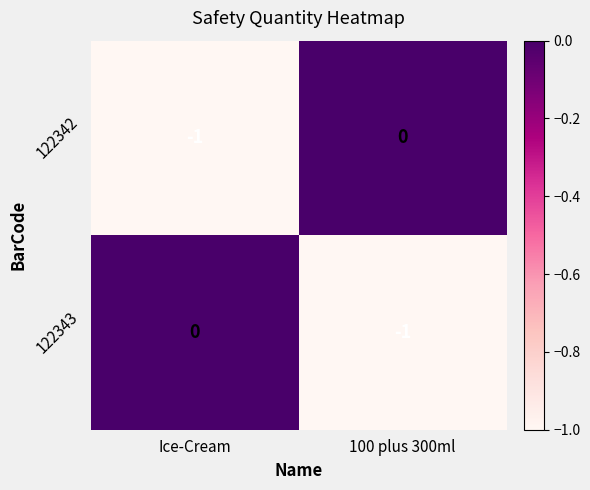

Is the value of 122343 at 100 plus 300ml greater than the value of 122342 at 100 plus 300ml?

No